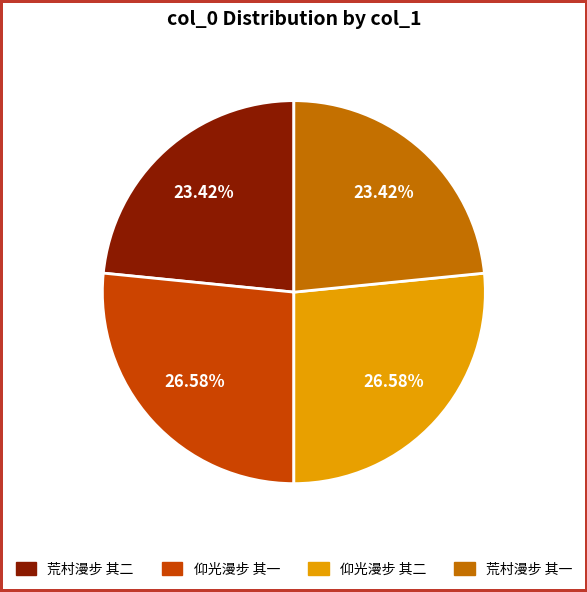

To the nearest percent, what portion does 荒村漫步 其一 represent?

23%